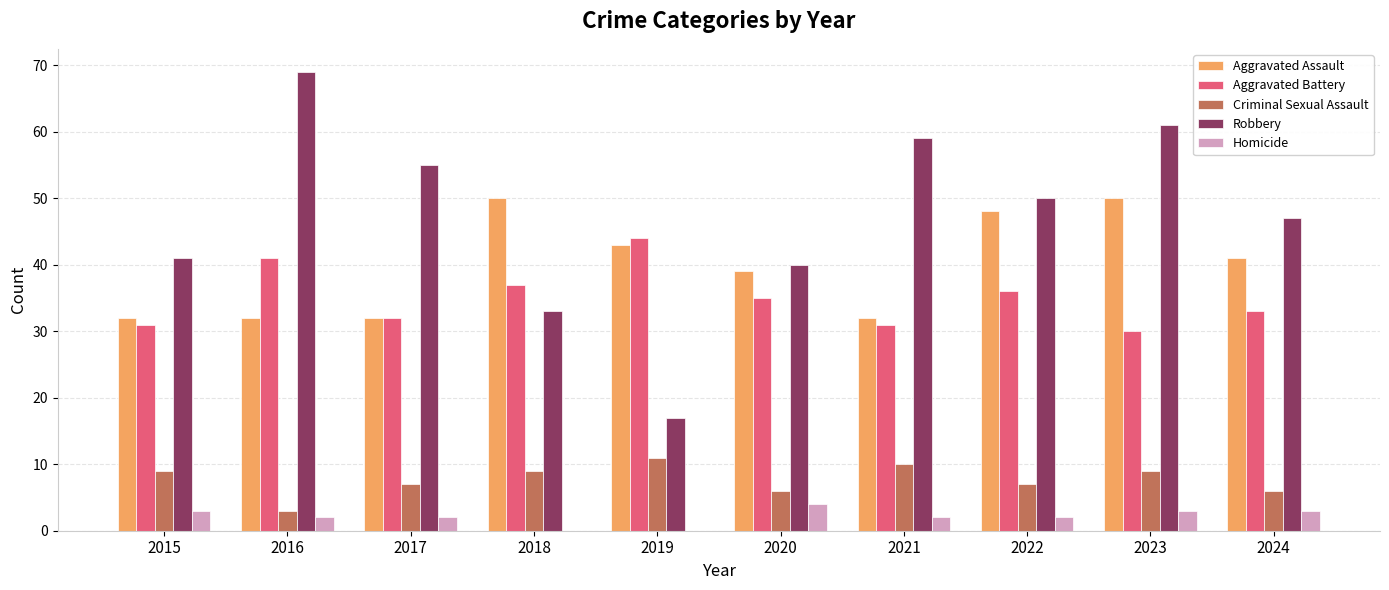

What is the maximum value shown in the chart?

69